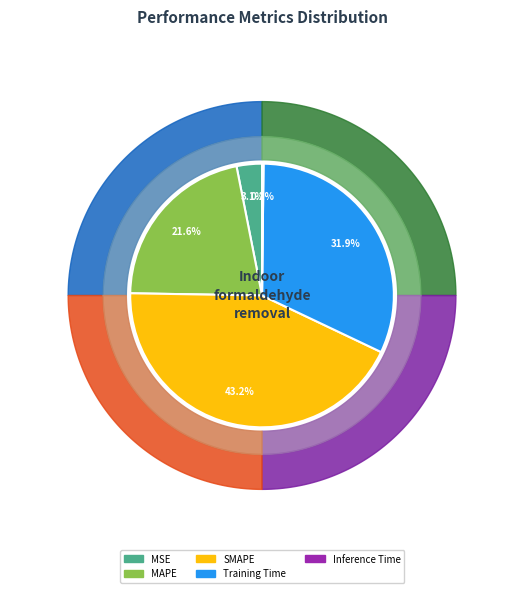

Which category has the smallest portion of the pie?

Inference Time